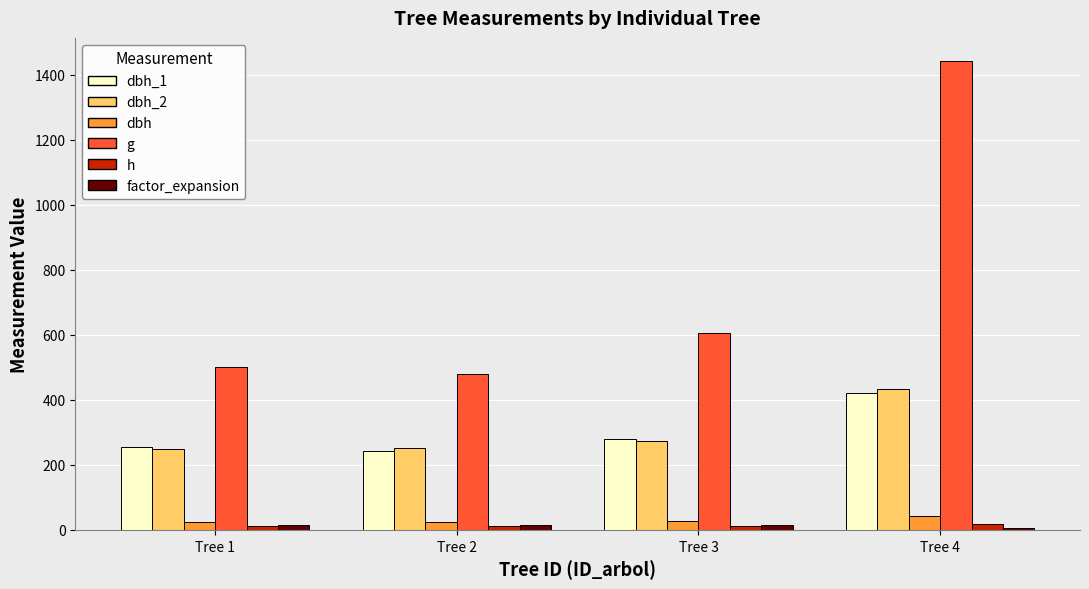

Where is dbh_2 nearest to the value 342?

Tree 3